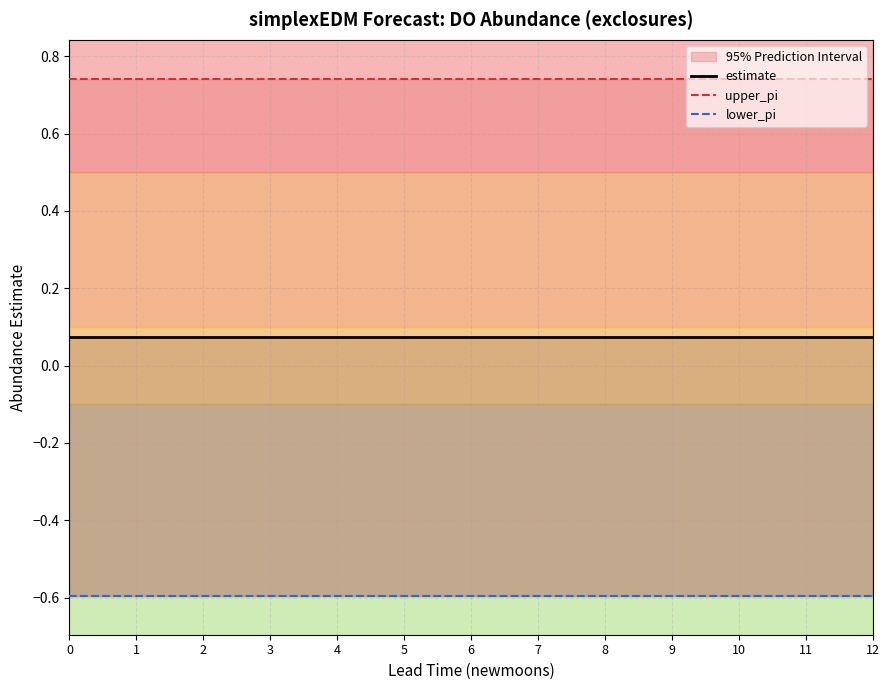

How many estimate values are between 0 and 1?

13